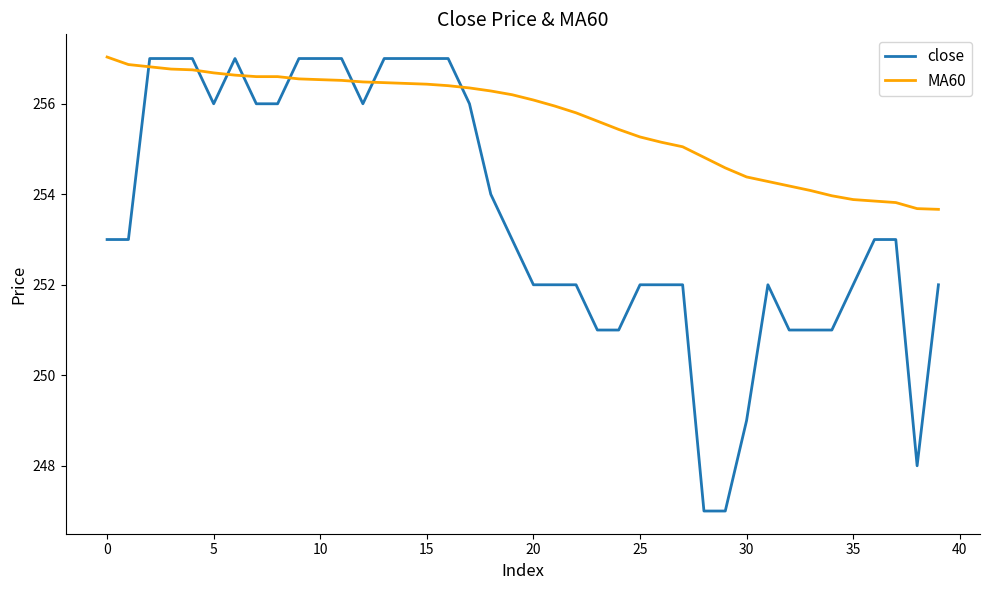

Which series has the largest total across all categories?

MA60